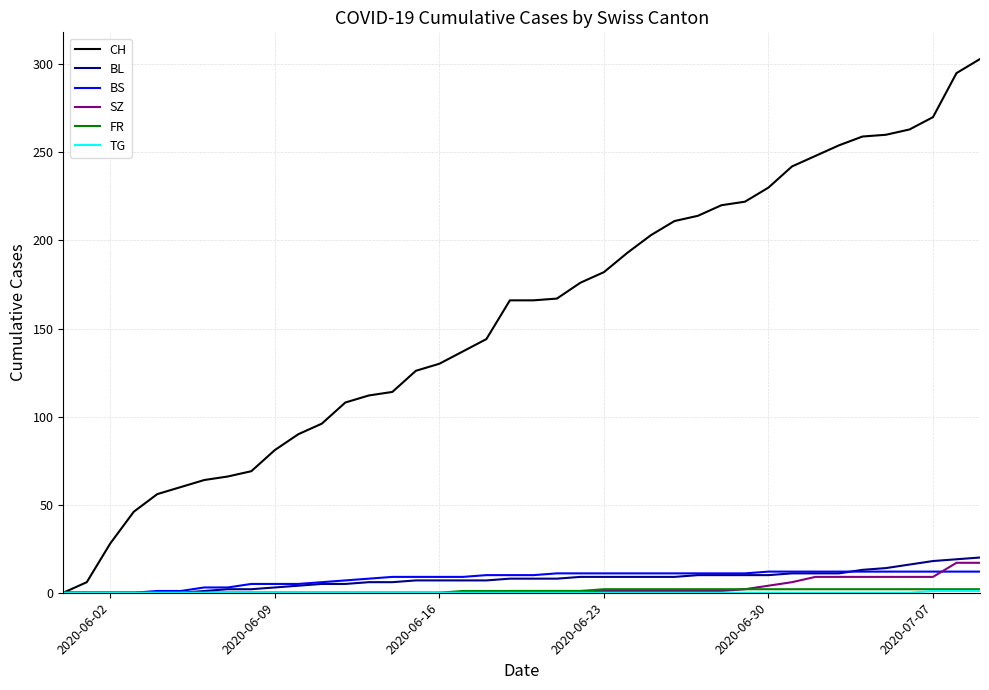

Which series has the largest total across all categories?

CH